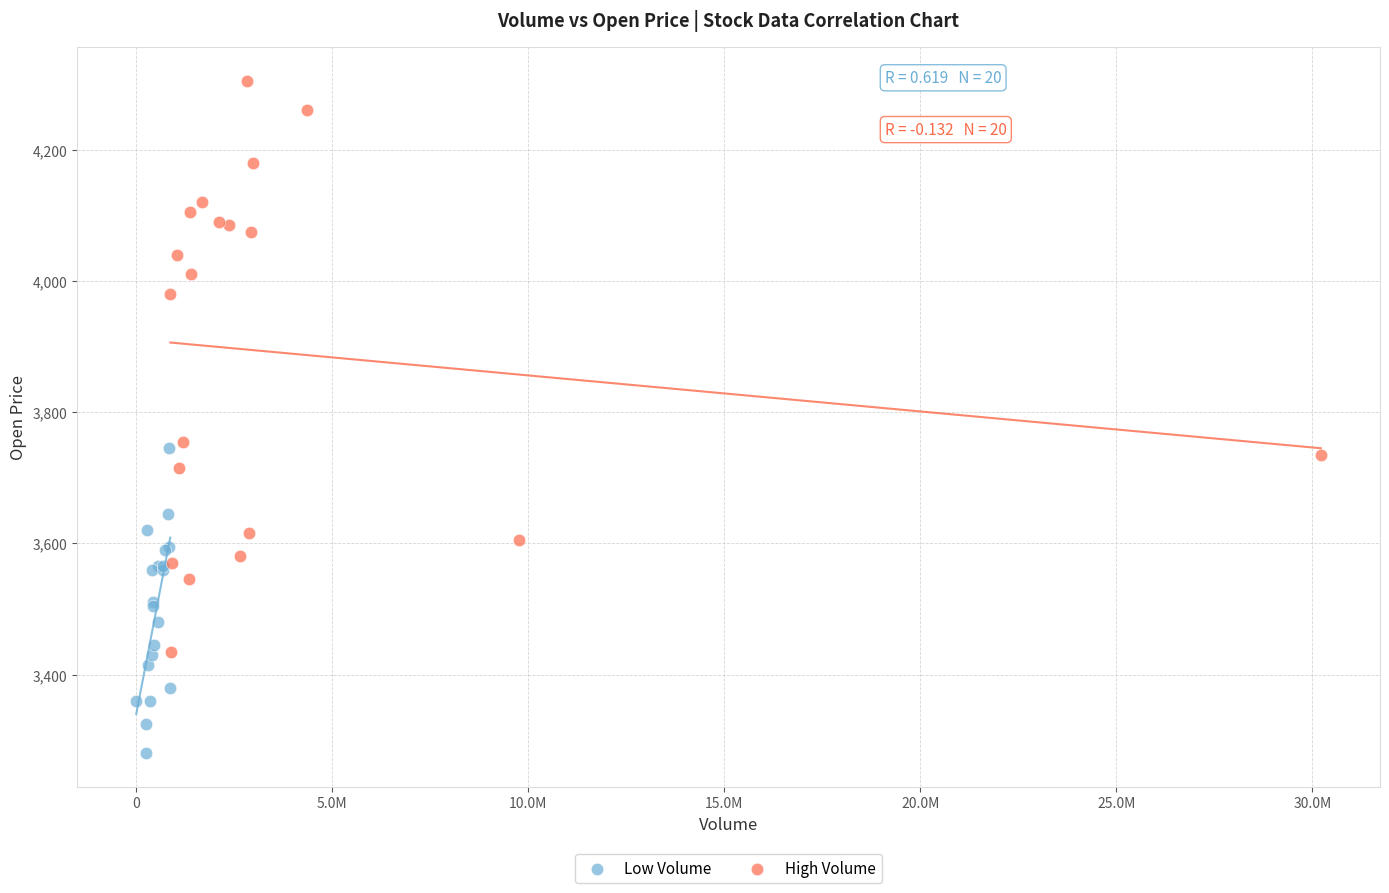

Which series contains the lowest Y value?

Low Volume